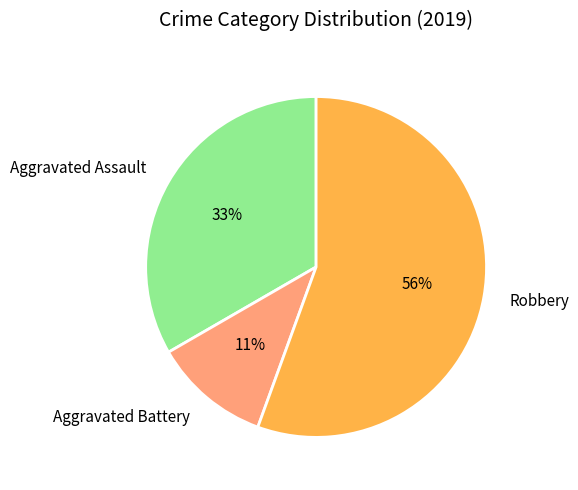

Which slice is the smallest?

Aggravated Battery